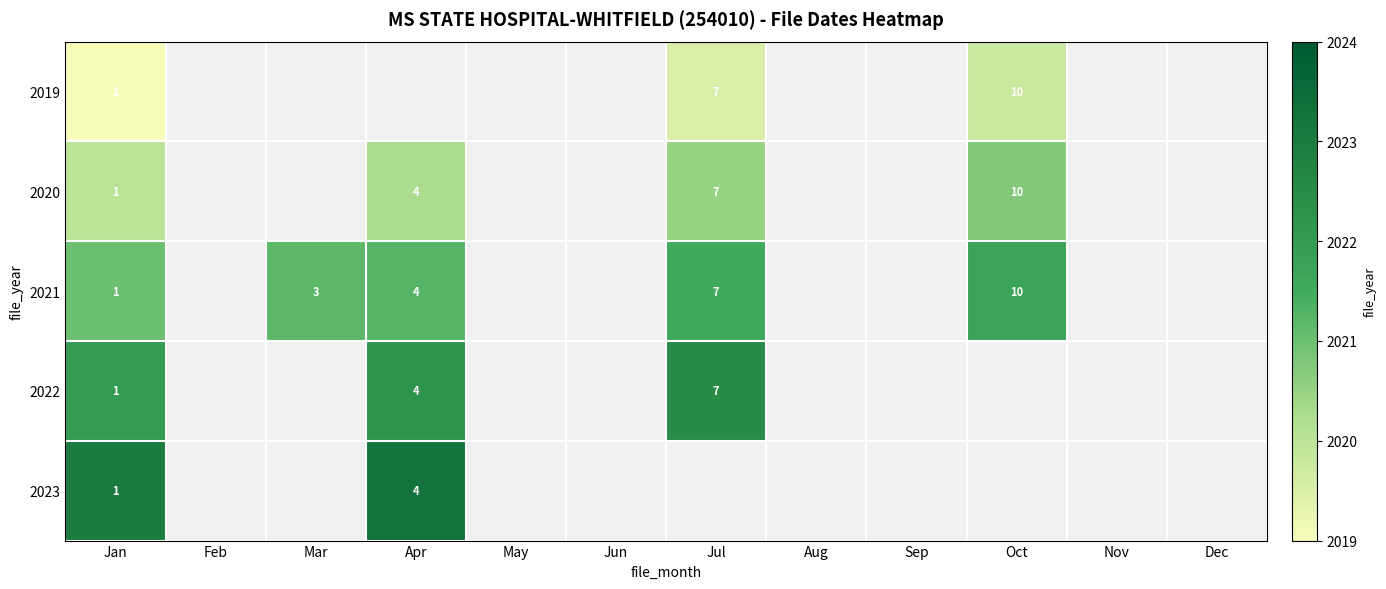

Is it true that 2019 equals 10 at Oct?

True